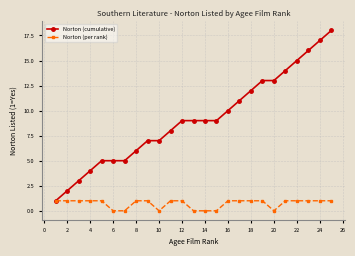

What is the value of the Norton (per rank) point at the 23rd from the left?

1